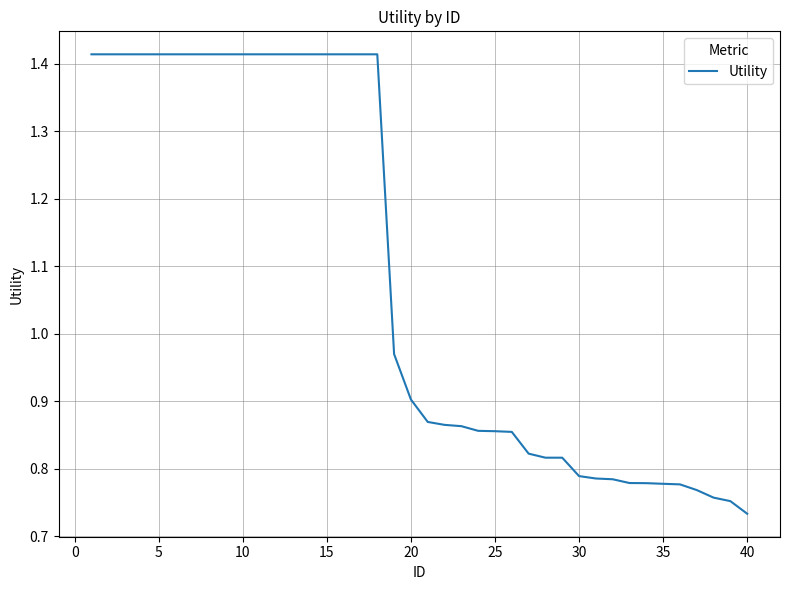

Reading left to right, what are all the values shown in this chart?

1.4	1.4	1.4	1.4	1.4	1.4	1.4	1.4	1.4	1.4	1.4	1.4	1.4	1.4	1.4	1.4	1.4	1.4	1.0	0.9	0.9	0.9	0.9	0.9	0.9	0.9	0.8	0.8	0.8	0.8	0.8	0.8	0.8	0.8	0.8	0.8	0.8	0.8	0.8	0.7